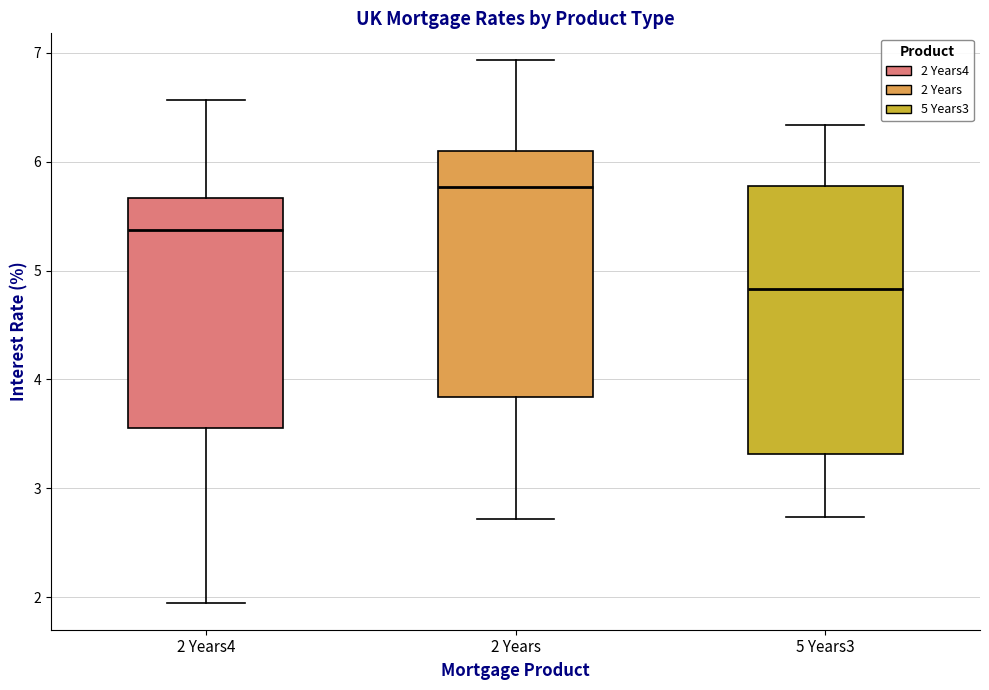

Reading left to right, read every box against the y-axis: the position of its median line, the range the box covers, and the ends of its whiskers. The values are not printed on the chart, so give them approximately, as read against the axis.

2 Years4: median 5.4, box 3.6 to 5.7, whiskers 2.0 to 6.6
2 Years: median 5.8, box 3.8 to 6.1, whiskers 2.7 to 6.9
5 Years3: median 4.8, box 3.3 to 5.8, whiskers 2.7 to 6.3